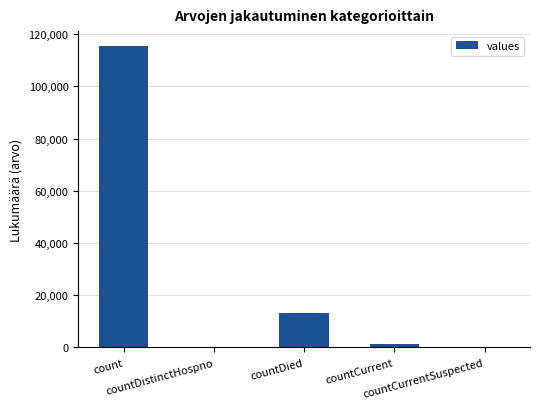

Are the bars grouped side by side (vs. stacked)?

No